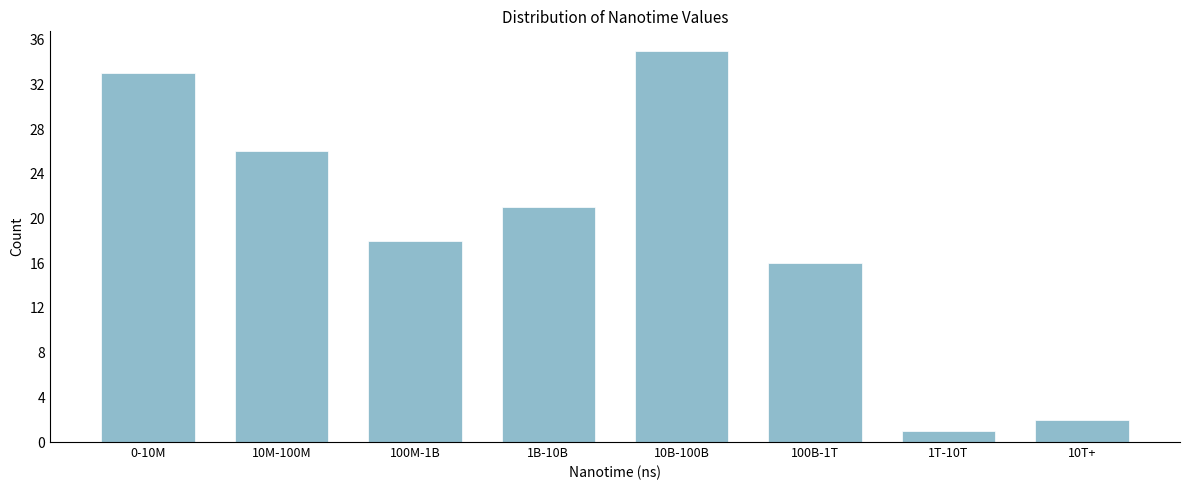

Reading left to right, what are all the values shown in this chart?

33	26	18	21	35	16	1	2